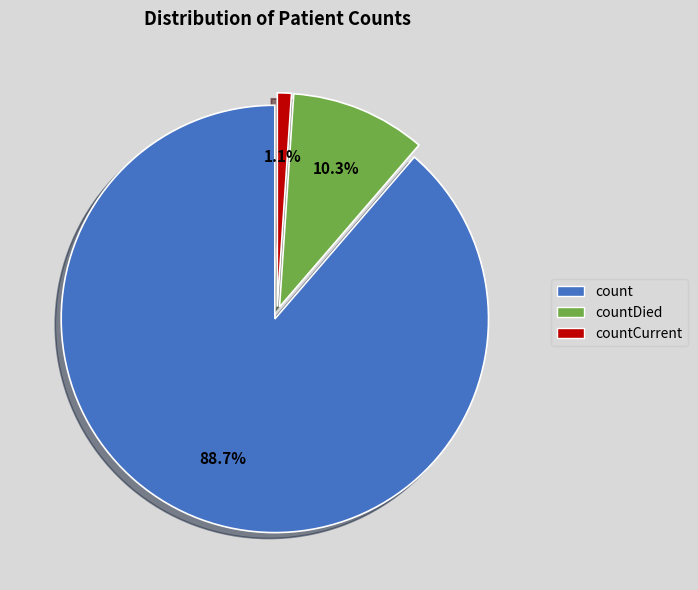

Is there a majority slice in this chart?

Yes